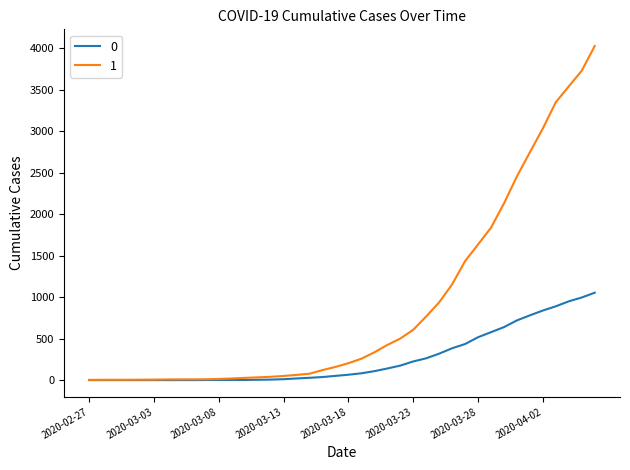

How many series are shown in this chart?

2